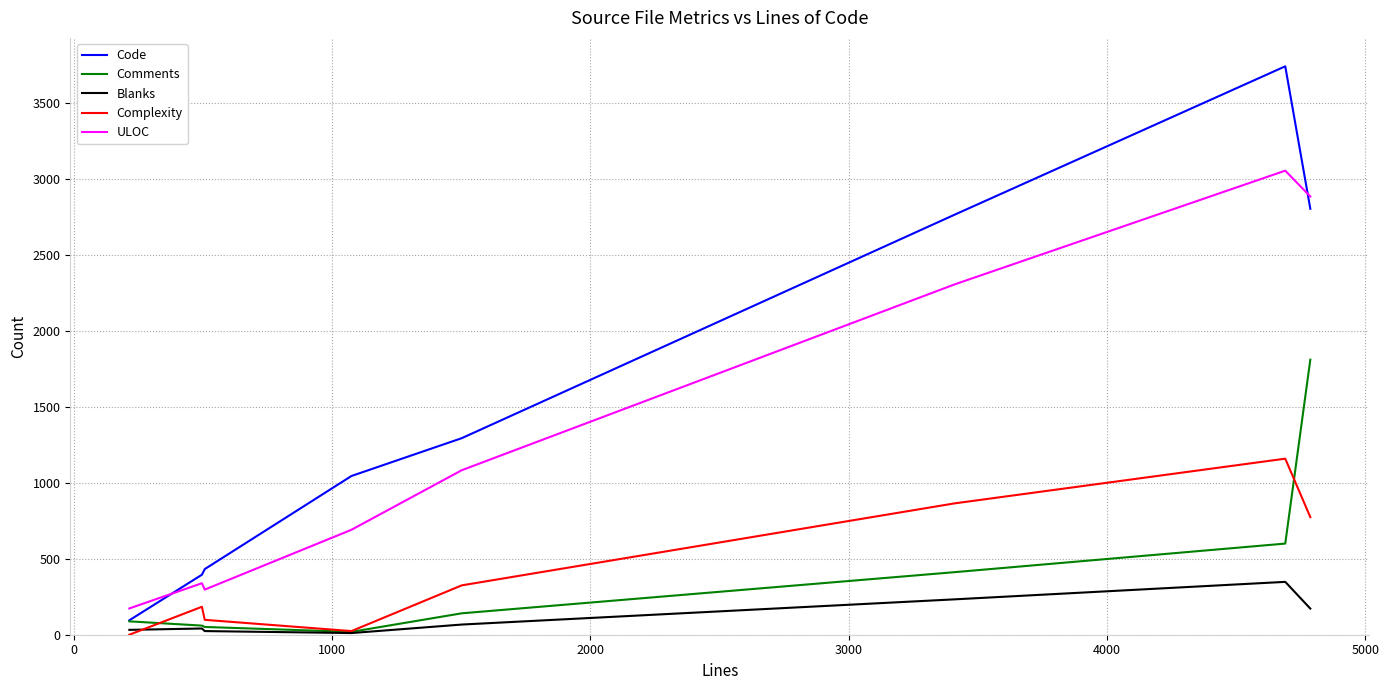

Count the number of data series in this chart.

5